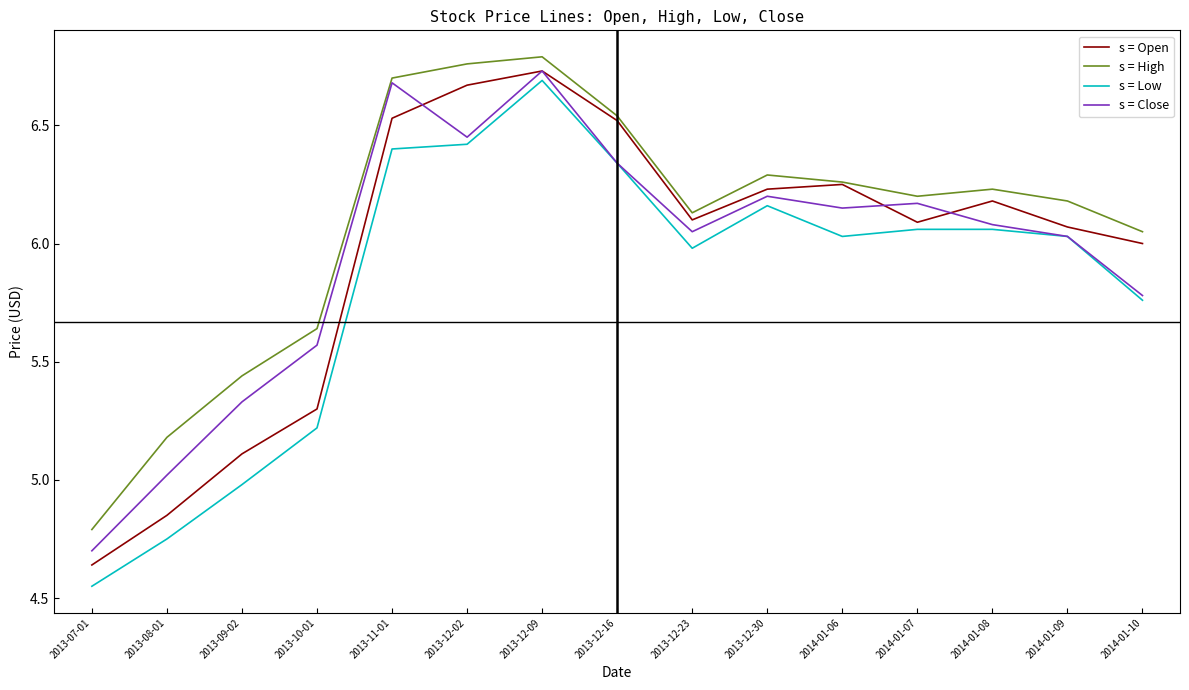

At which category is the sum across all series the highest?

2013-12-09